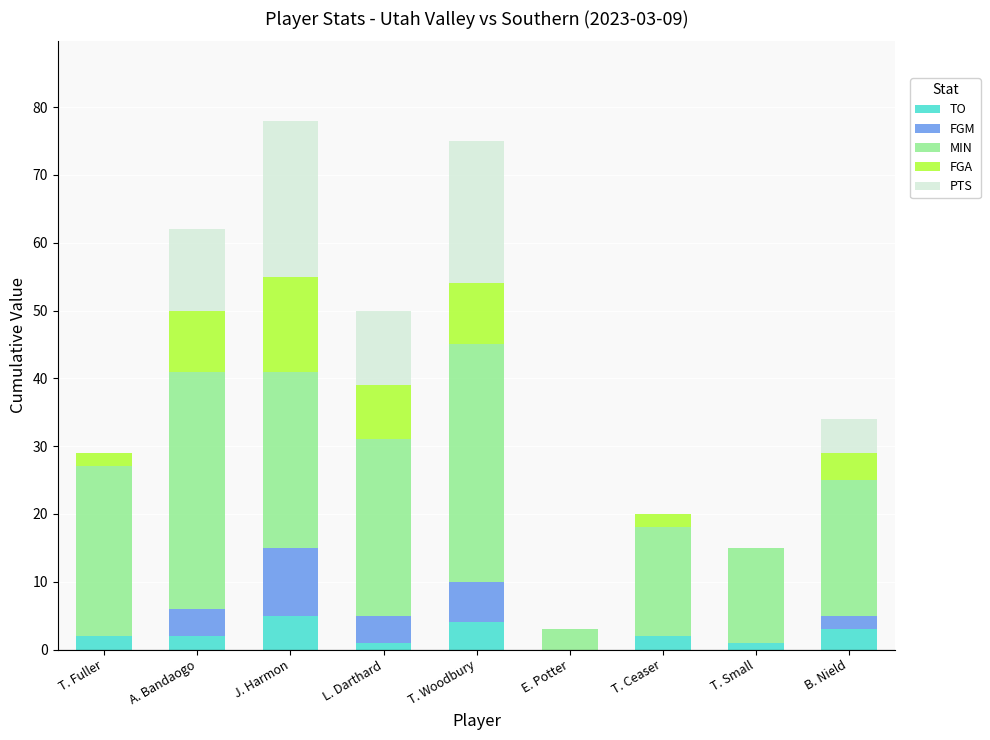

What is the total value across all series at B. Nield?

34